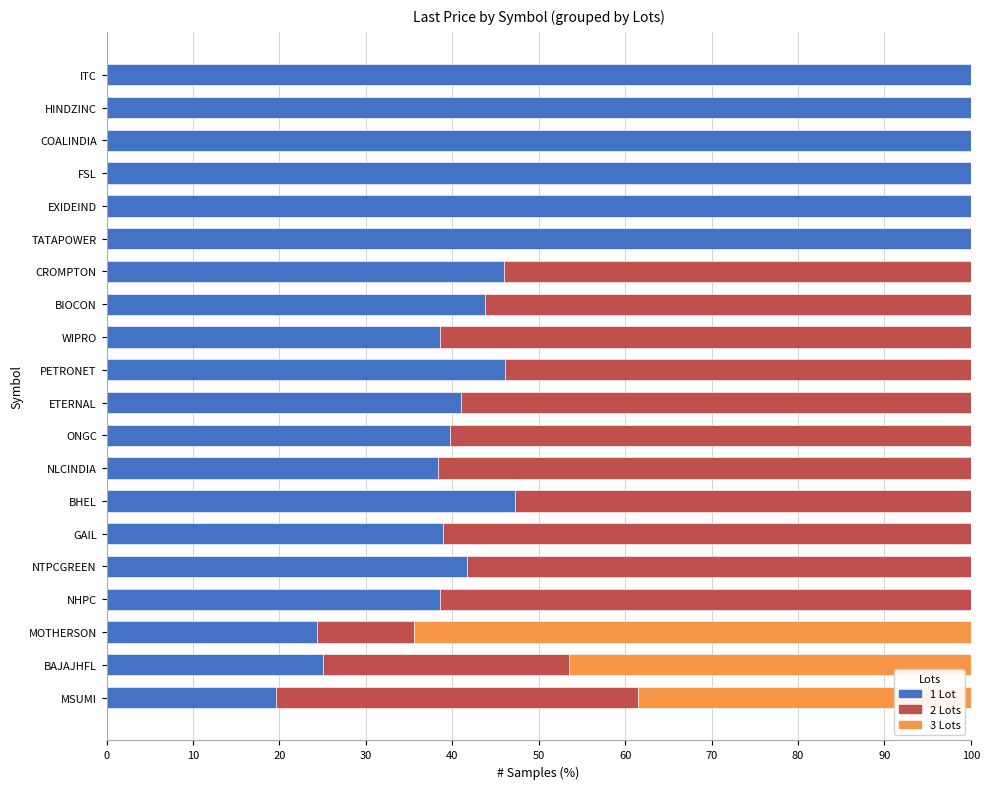

The value of 1 Lot at ITC is 152.0. True or false?

False